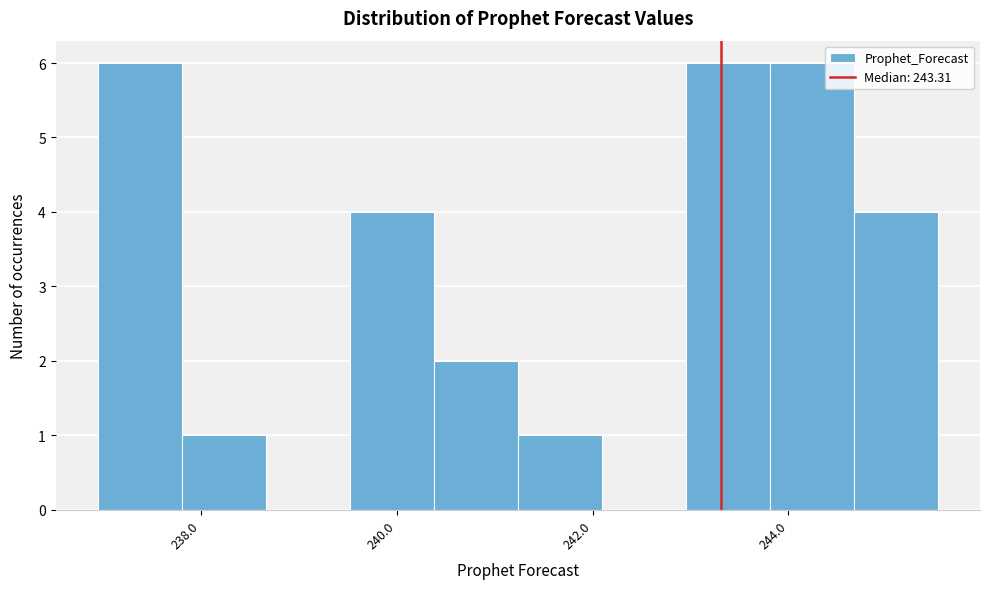

What is the height of the bar covering 237.8 to 238.6 on the x-axis? Neither the bar edges nor the heights are printed on the chart, so give them approximately, as read against the axes.

1